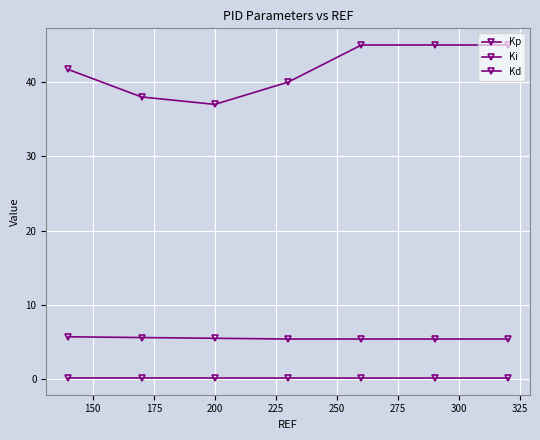

What is the greatest value displayed?

45.0